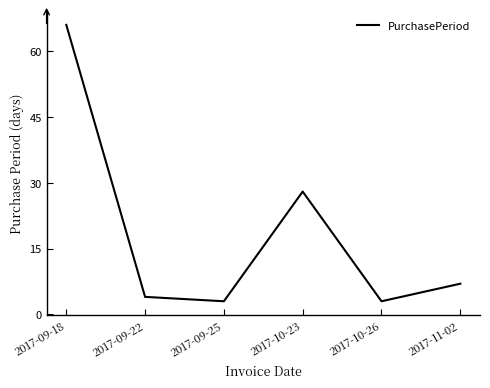

True or false: the data has more than 2 interior local peaks.

False